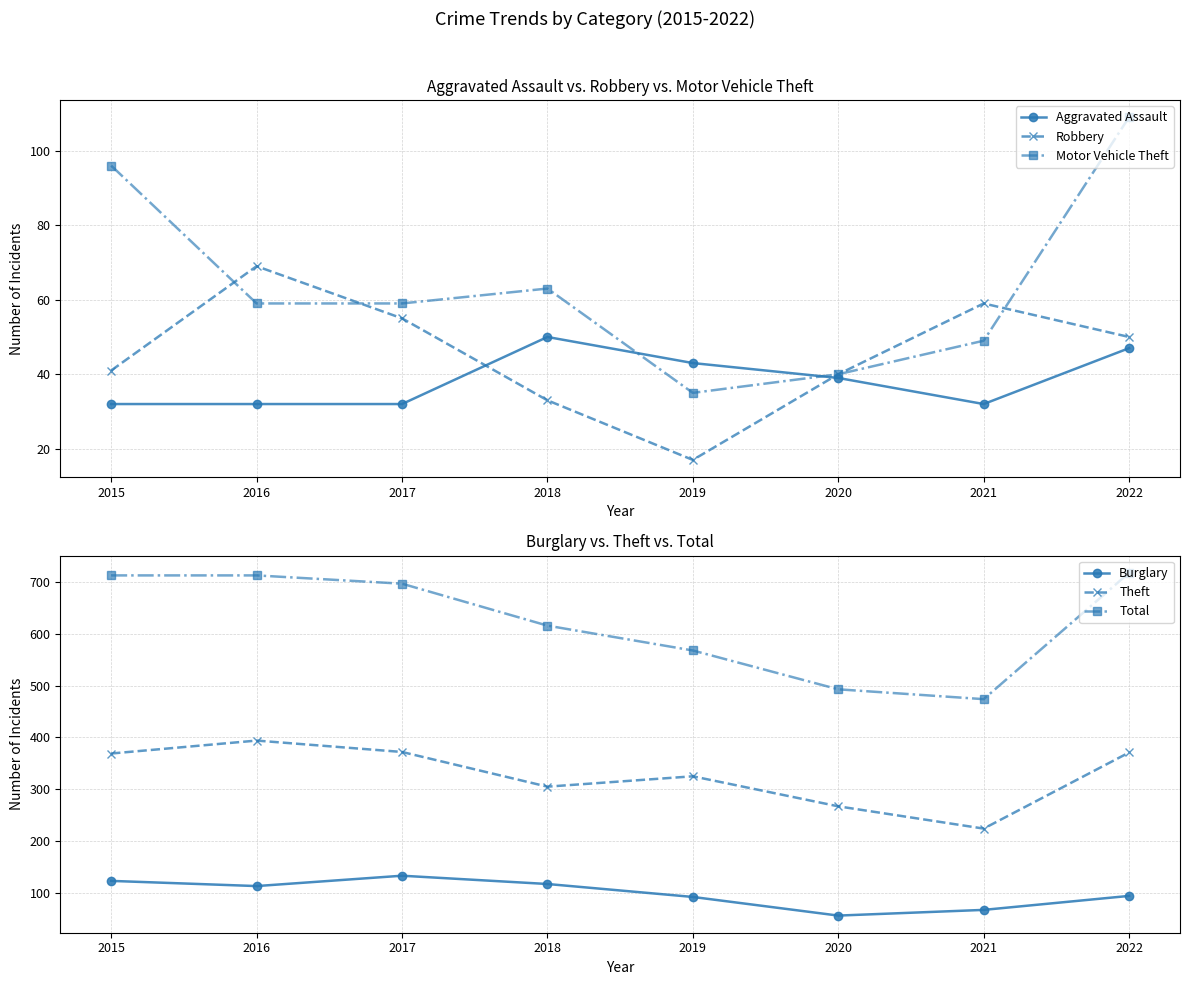

What is the sum of all Total values?

4992